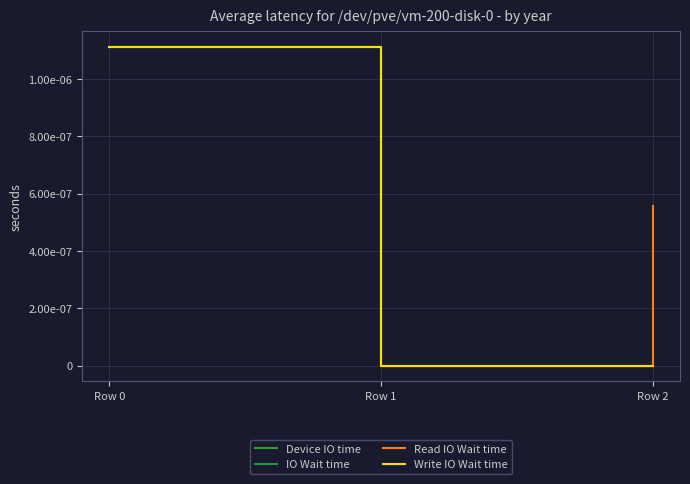

True or false: IO Wait time has a value of 0.0 at Row 0.

True